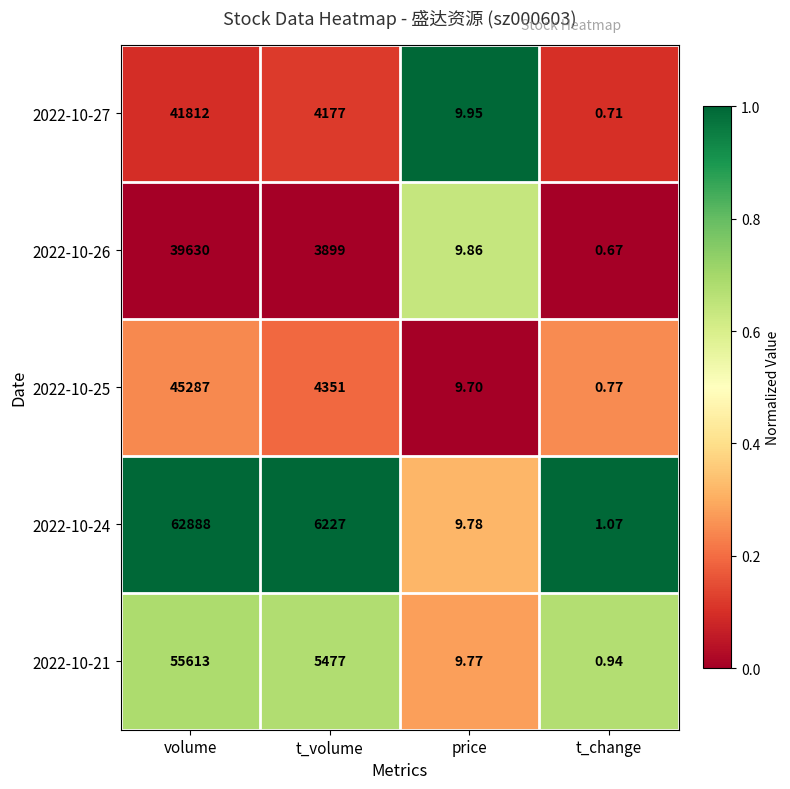

Which category has the lowest value in the 2022-10-21 series?

t_change